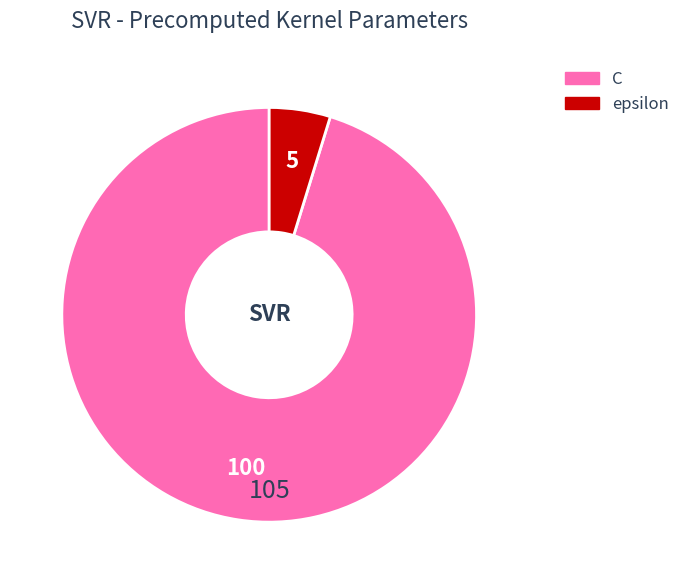

Between C and epsilon, which is larger?

C